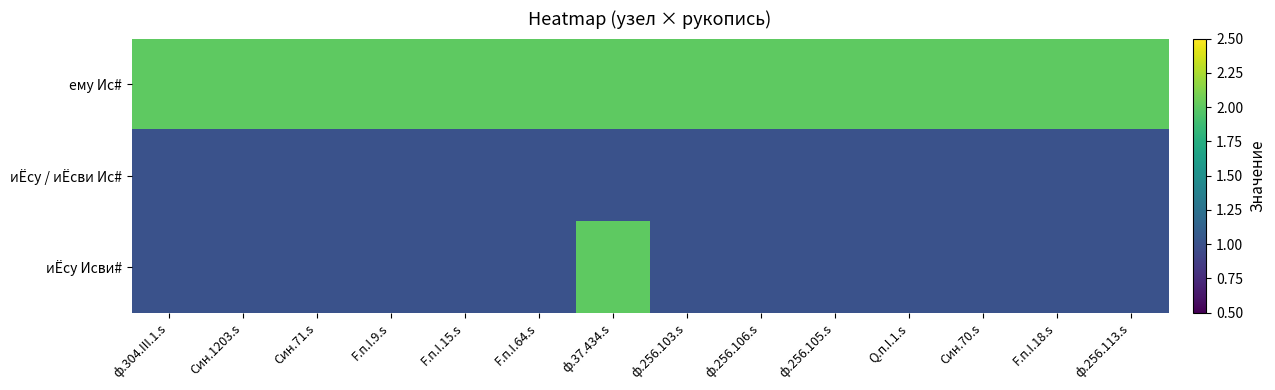

Reading left to right, extract all data points from this chart.

ему Ис#: ф.304.III.1.s=2	Син.1203.s=2	Син.71.s=2	F.п.I.9.s=2	F.п.I.15.s=2	F.п.I.64.s=2	ф.37.434.s=2	ф.256.103.s=2	ф.256.106.s=2	ф.256.105.s=2	Q.п.I.1.s=2	Син.70.s=2	F.п.I.18.s=2	ф.256.113.s=2
иЁсу / иЁсви Ис#: ф.304.III.1.s=1	Син.1203.s=1	Син.71.s=1	F.п.I.9.s=1	F.п.I.15.s=1	F.п.I.64.s=1	ф.37.434.s=1	ф.256.103.s=1	ф.256.106.s=1	ф.256.105.s=1	Q.п.I.1.s=1	Син.70.s=1	F.п.I.18.s=1	ф.256.113.s=1
иЁсу Исви#: ф.304.III.1.s=1	Син.1203.s=1	Син.71.s=1	F.п.I.9.s=1	F.п.I.15.s=1	F.п.I.64.s=1	ф.37.434.s=2	ф.256.103.s=1	ф.256.106.s=1	ф.256.105.s=1	Q.п.I.1.s=1	Син.70.s=1	F.п.I.18.s=1	ф.256.113.s=1